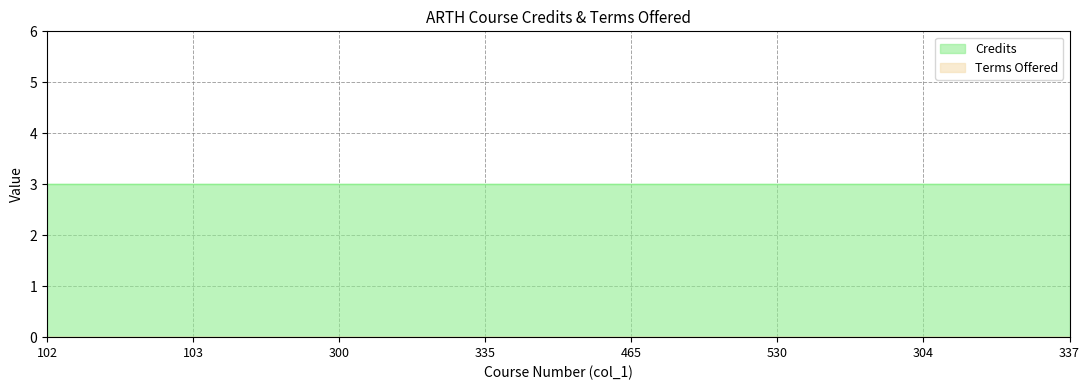

Read the Credits value at 530.

3